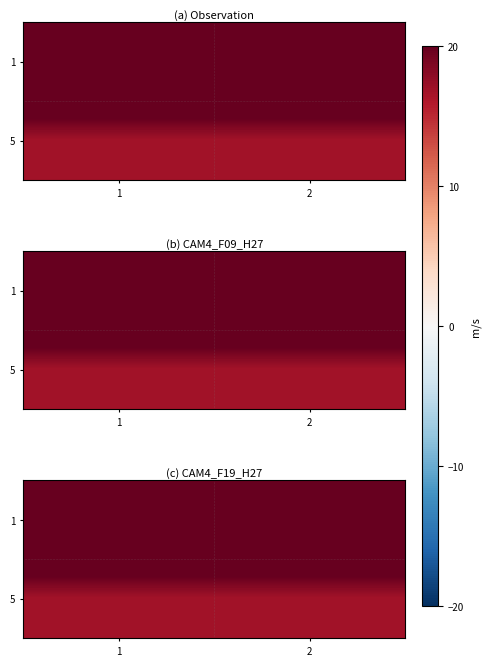

How many categories are shown in the chart?

2